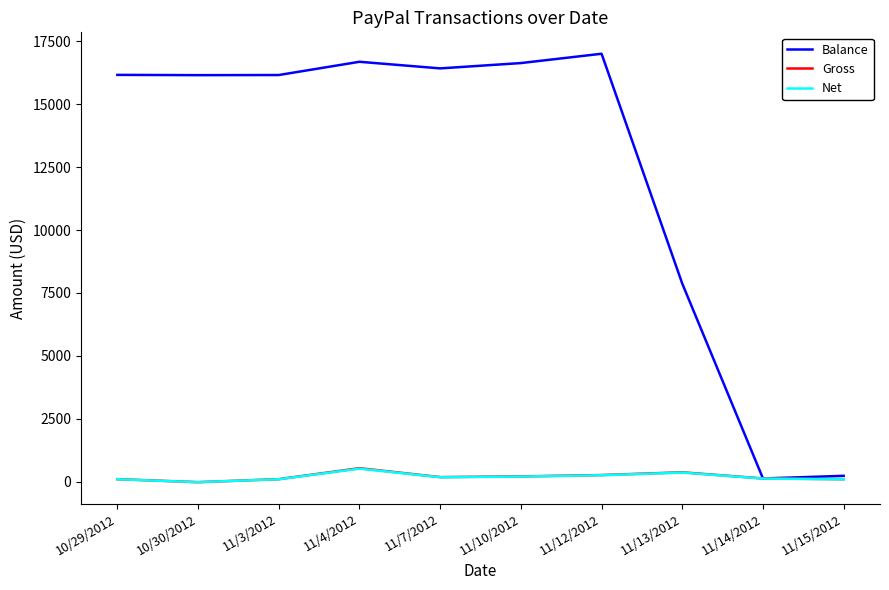

Is it true that Net equals 370.6 at 11/13/2012?

True